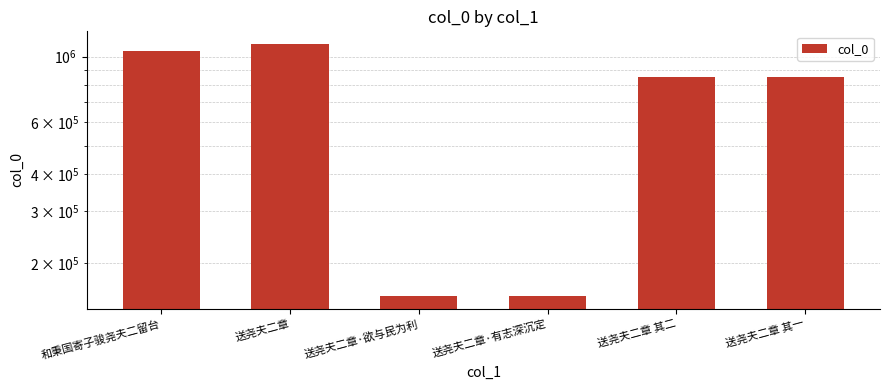

How many bars are there in total?

6